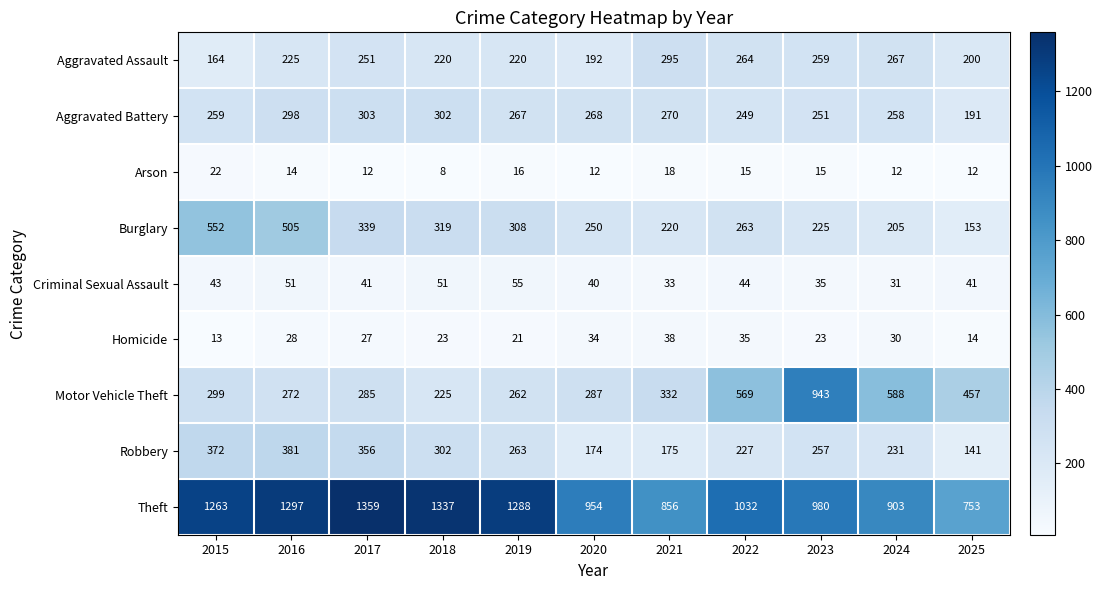

Count the number of categories in the chart.

11